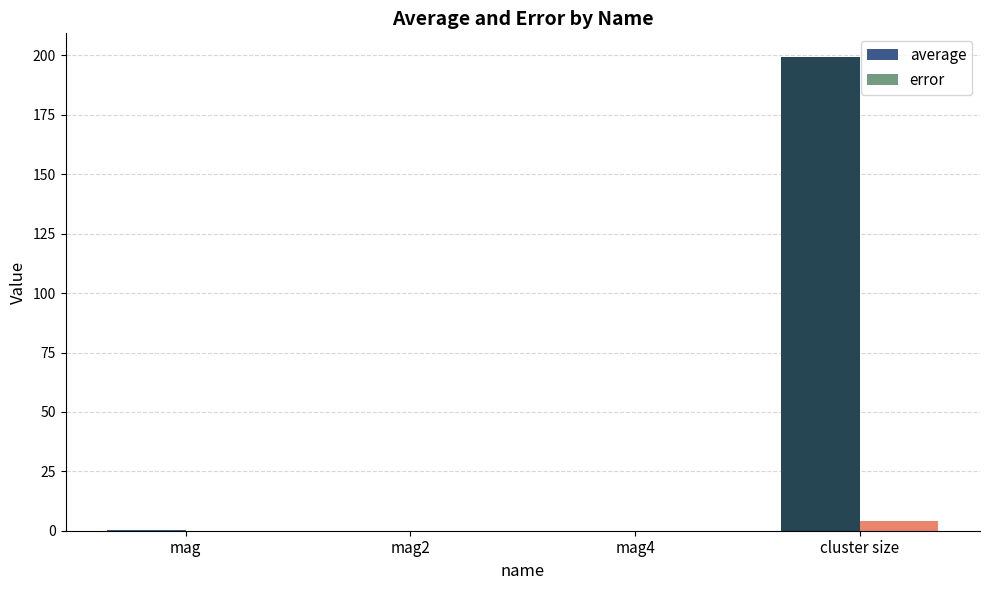

What position from the right is cluster size?

1